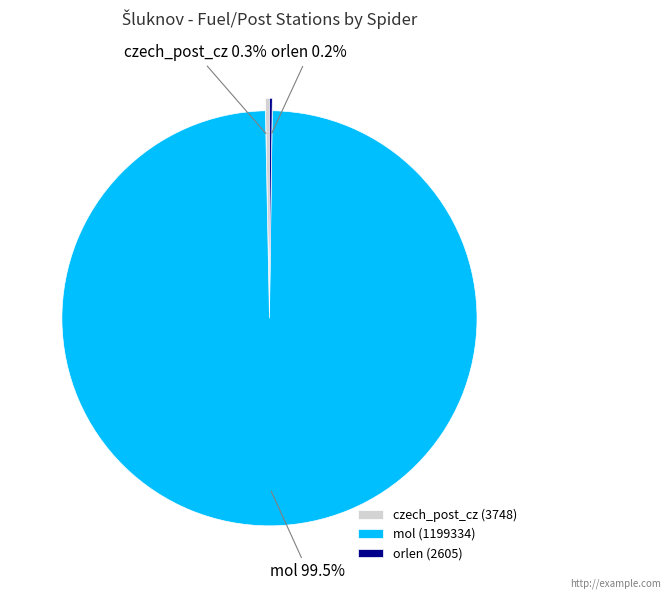

Combined, do mol and czech_post_cz account for over 50%?

Yes